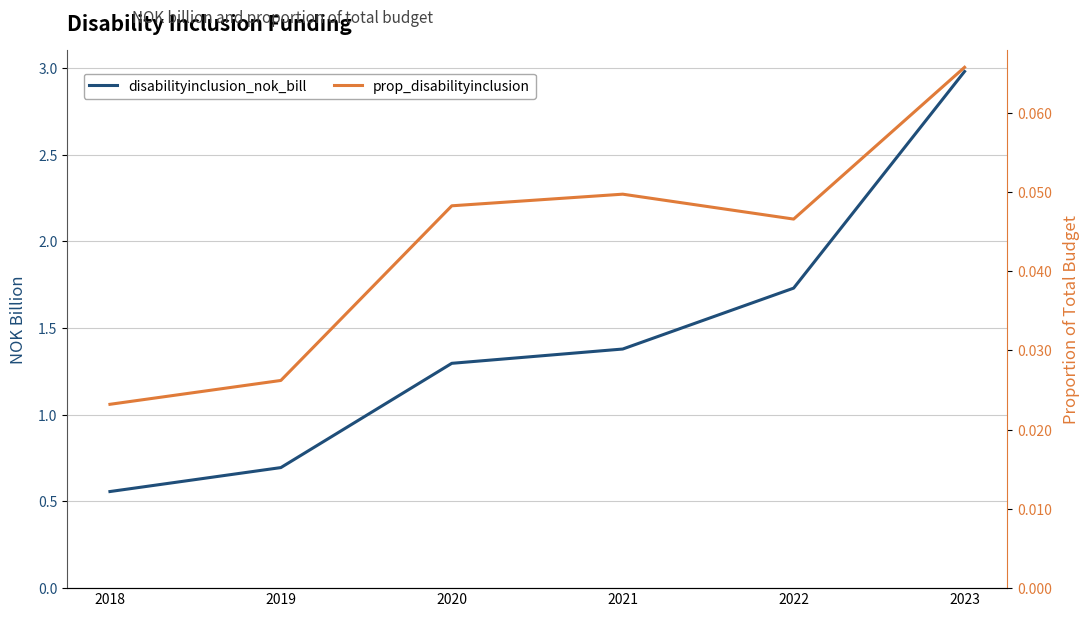

Is it true that prop_disabilityinclusion equals 0.0 at 2019?

True